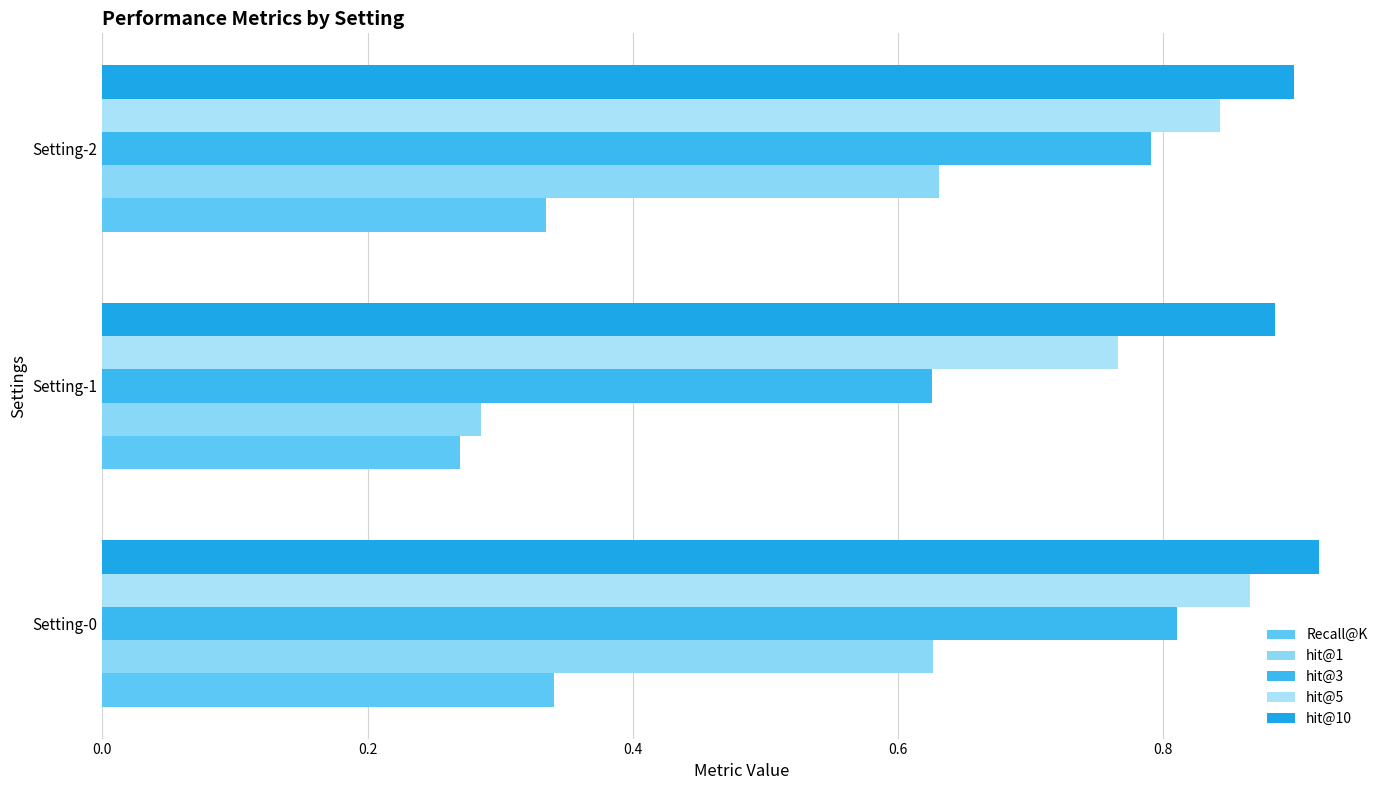

Which series has the largest range (max minus min)?

hit@1